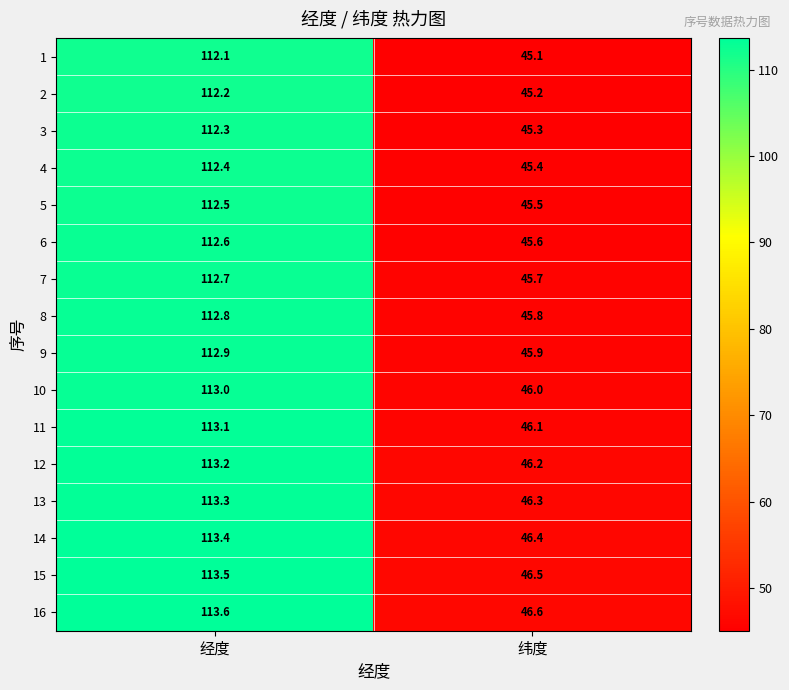

What is the sum of the 14 values at 纬度 and 经度?

159.8